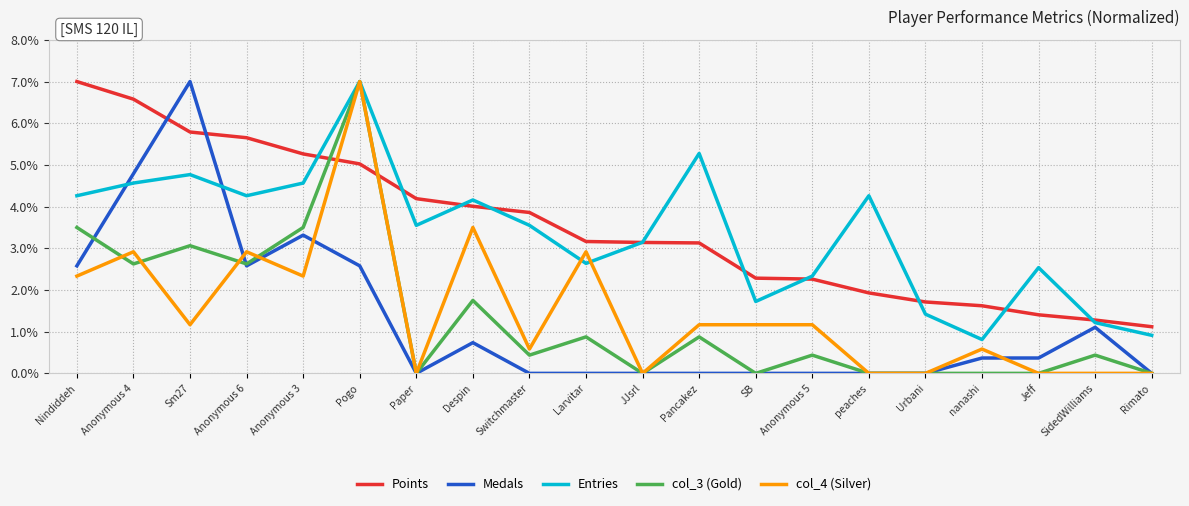

What is the minimum value for Points?

1.1